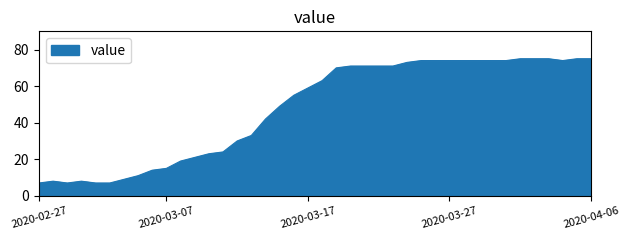

What is the sum of all values?

1905